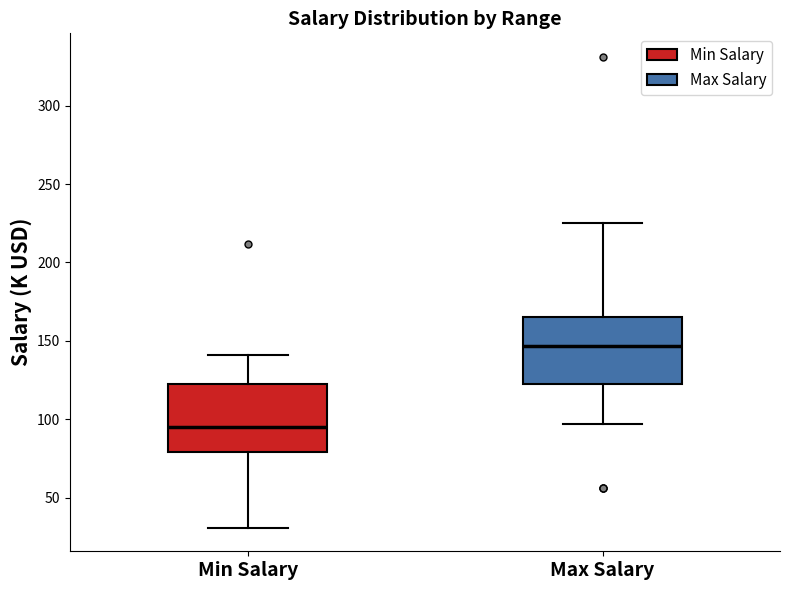

Reading left to right, read every box against the y-axis: the position of its median line, the range the box covers, and the ends of its whiskers. The values are not printed on the chart, so give them approximately, as read against the axis.

Min Salary: median 95, box 80 to 125, whiskers 30 to 140
Max Salary: median 145, box 125 to 165, whiskers 95 to 225